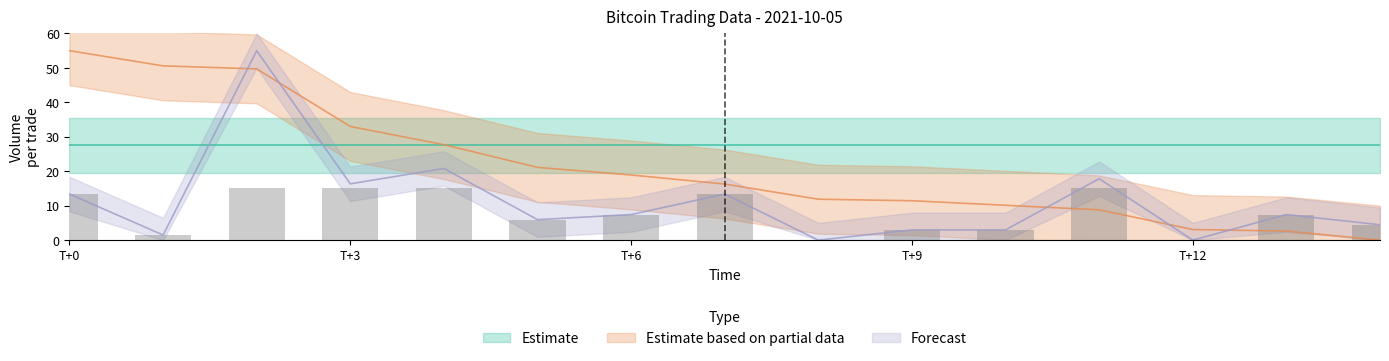

What is the greatest value displayed?

55.0